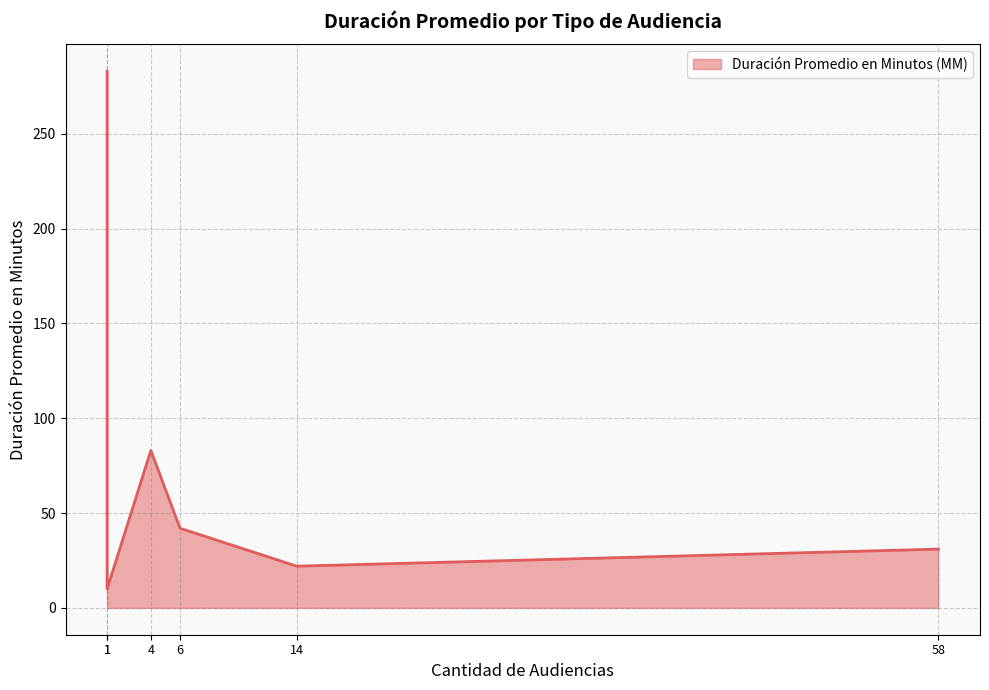

Where does the data first go above 42?

1